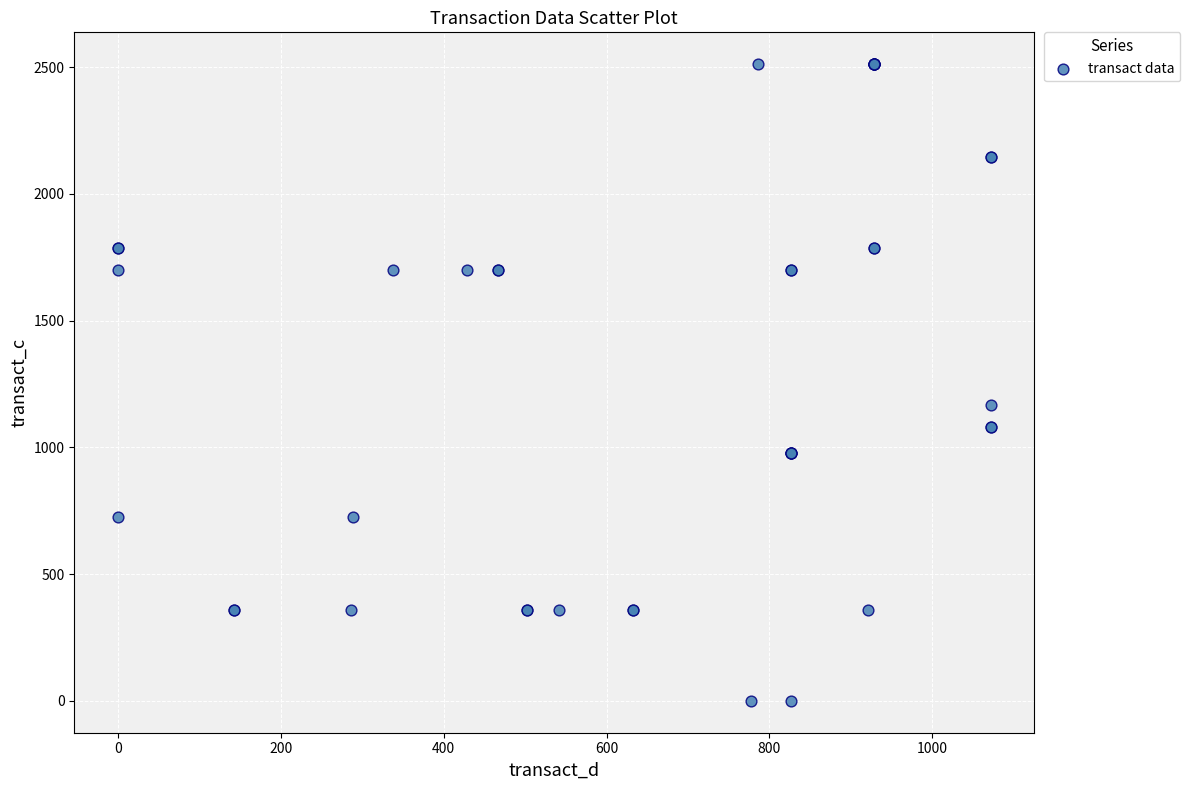

What Y value in the scatter plot is closest to 1255?

1167.5